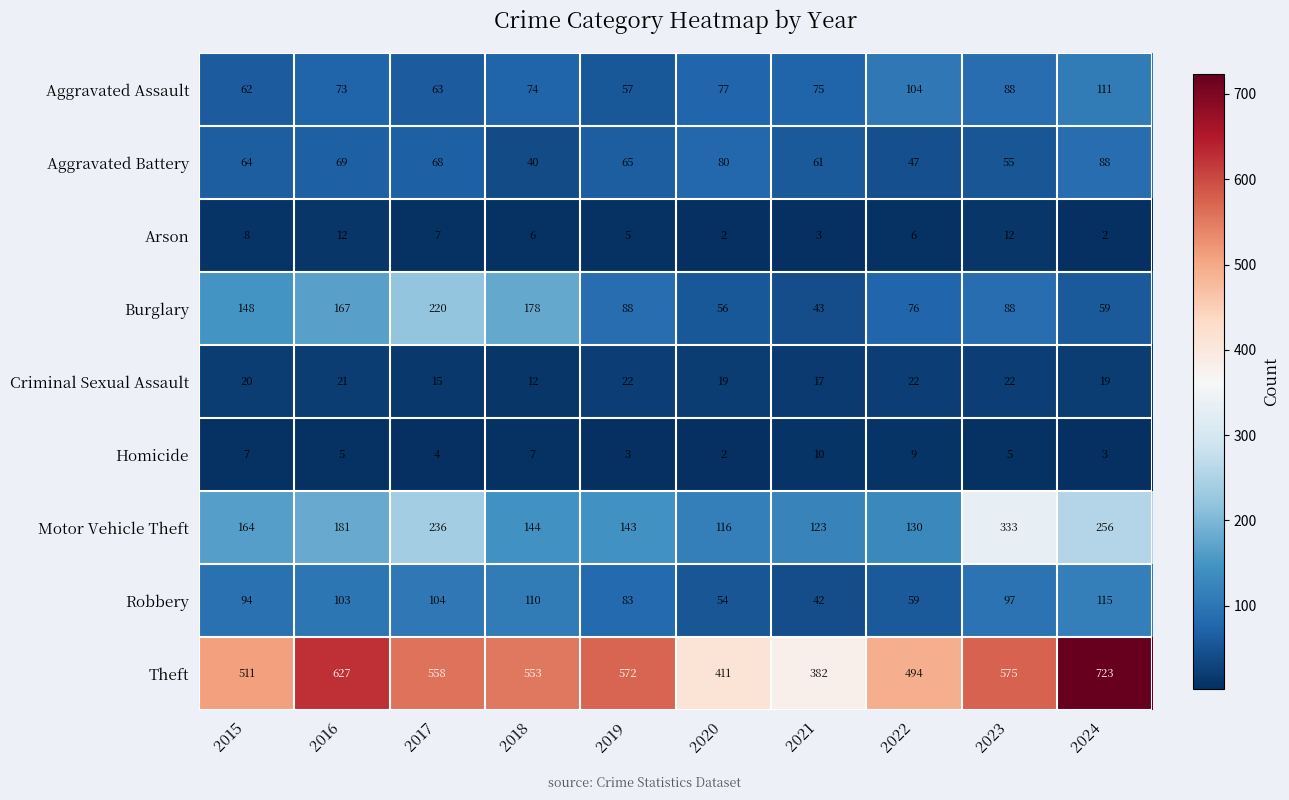

The value of Burglary at 2015 is 148. True or false?

True